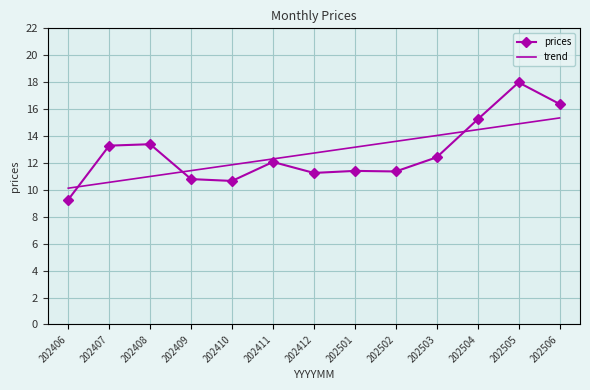

Count the number of categories in the chart.

13